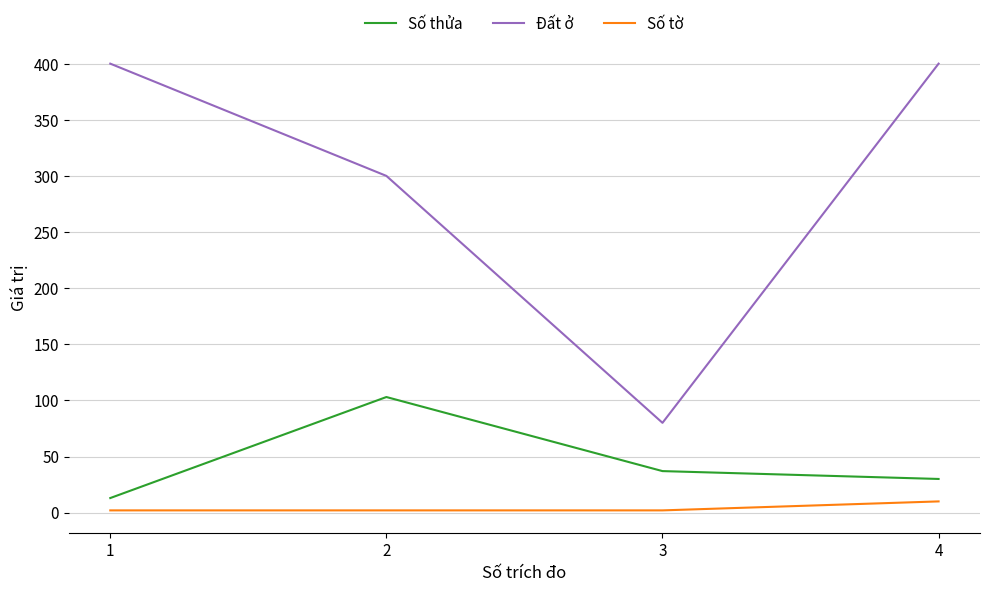

Is this an area chart (filled region under the line)?

No